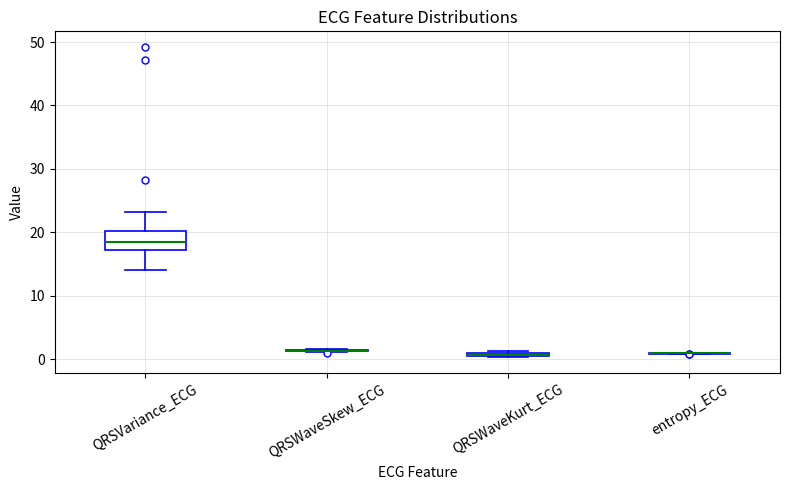

Which box is the tallest, from its lower edge to its upper edge?

QRSVariance_ECG